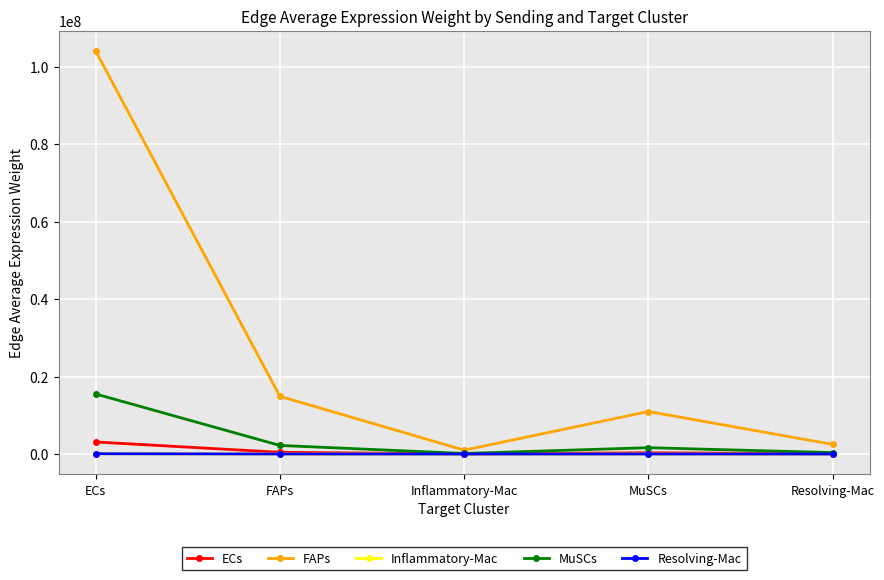

True or false: FAPs has more than 2 interior local peaks.

False